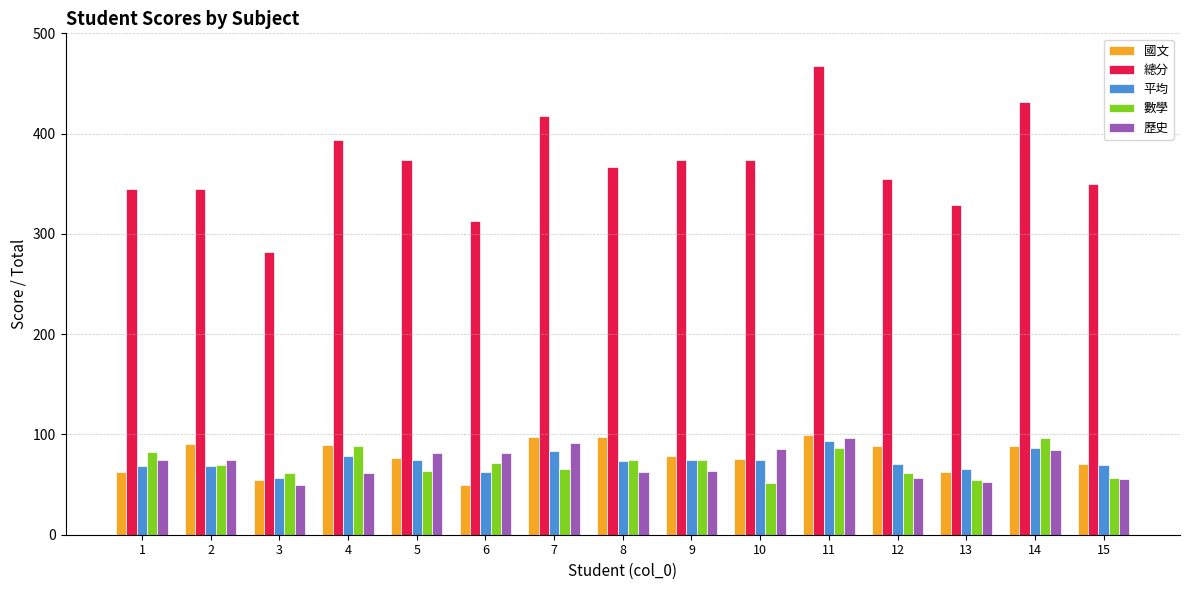

What is the value of the 國文 bar at the 1st from the left?

63.0